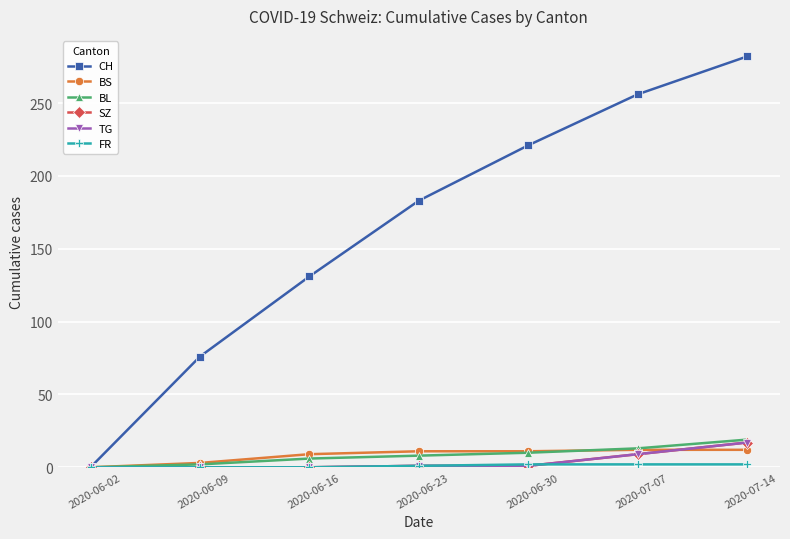

Is this an area chart (filled region under the line)?

No